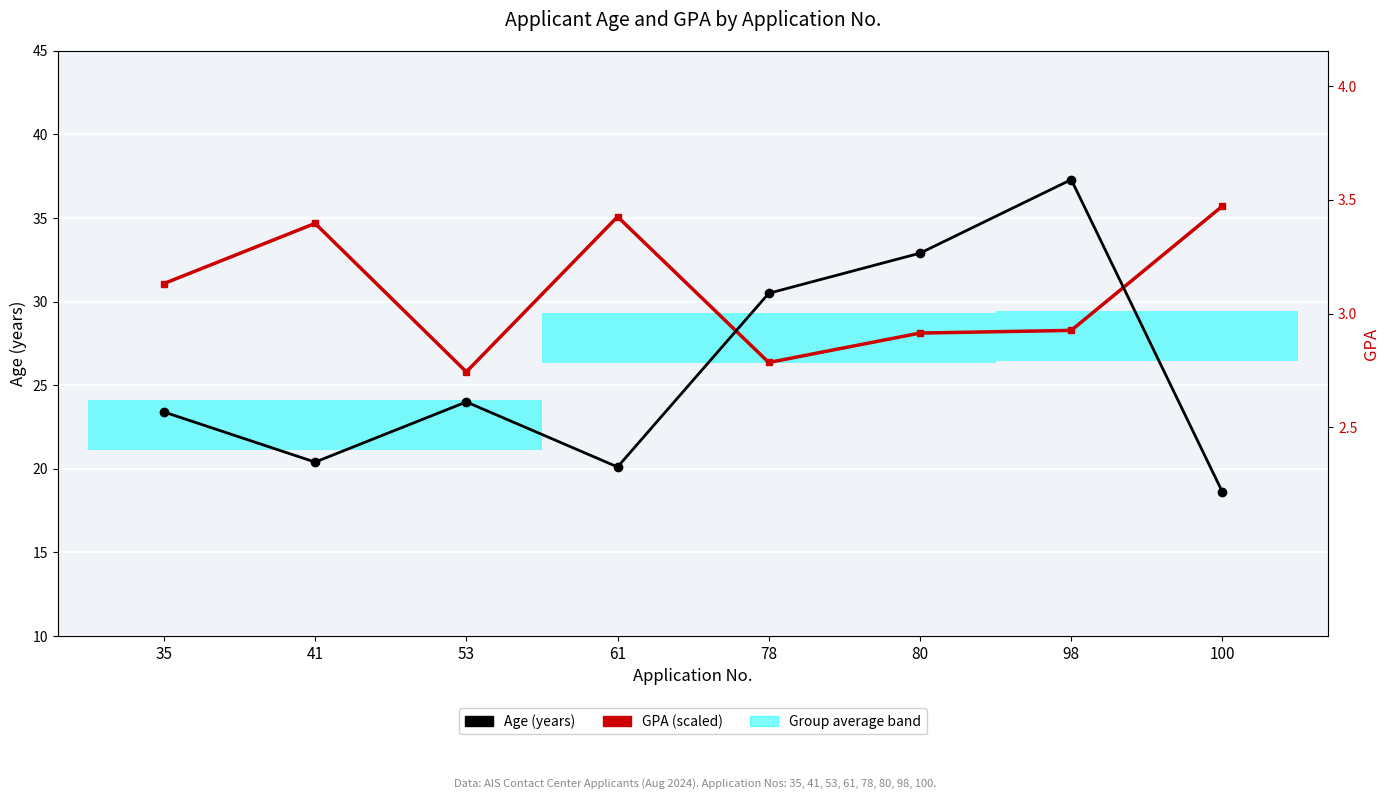

Which series changed the most between 53 and 78?

Age (years)